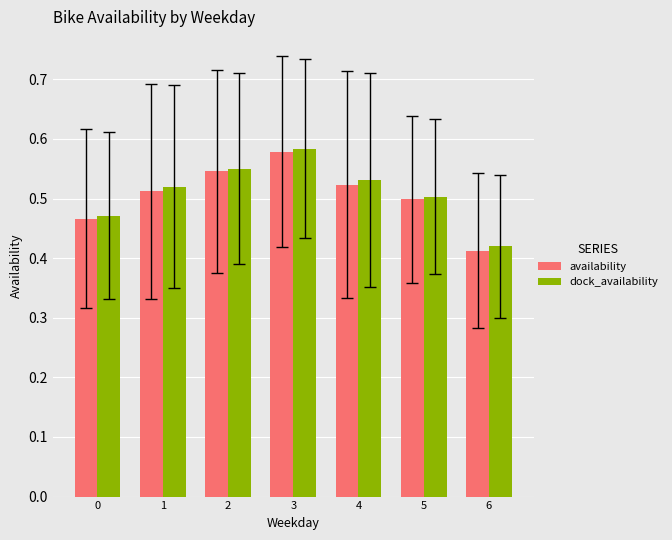

Which category has the lowest value in the availability series?

6